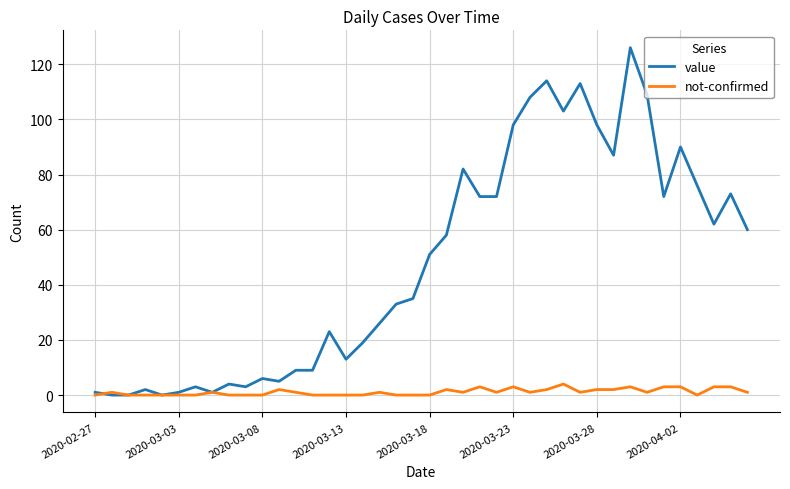

What is the sum of all value values?

1917